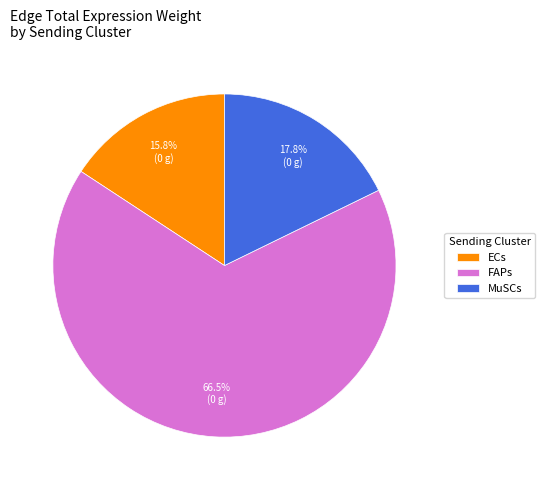

Combined, do ECs and FAPs account for over 50%?

Yes